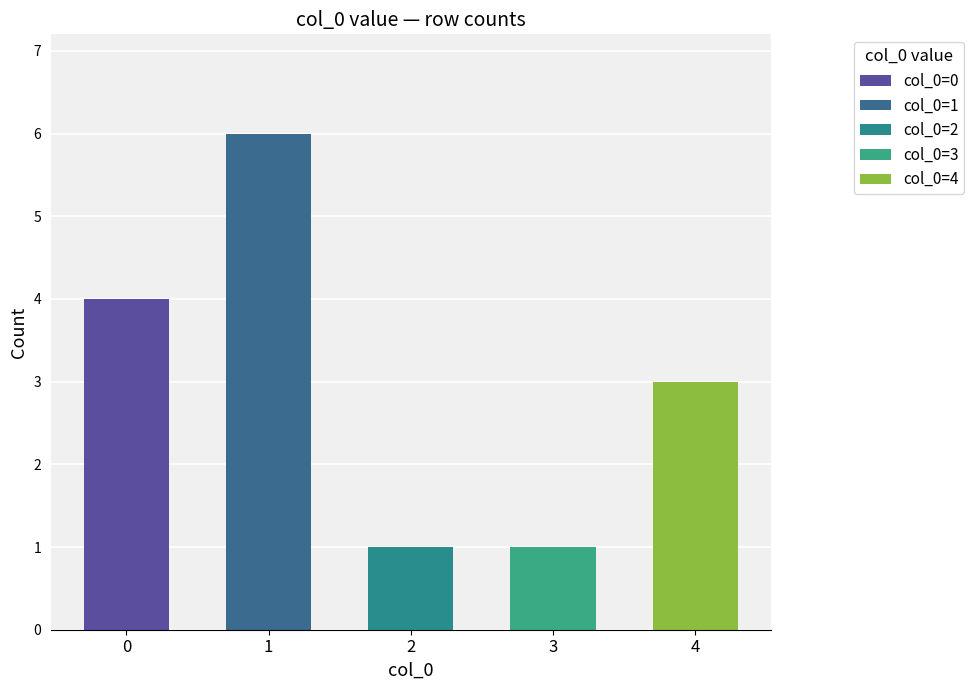

Where is the data nearest to the value 3?

4